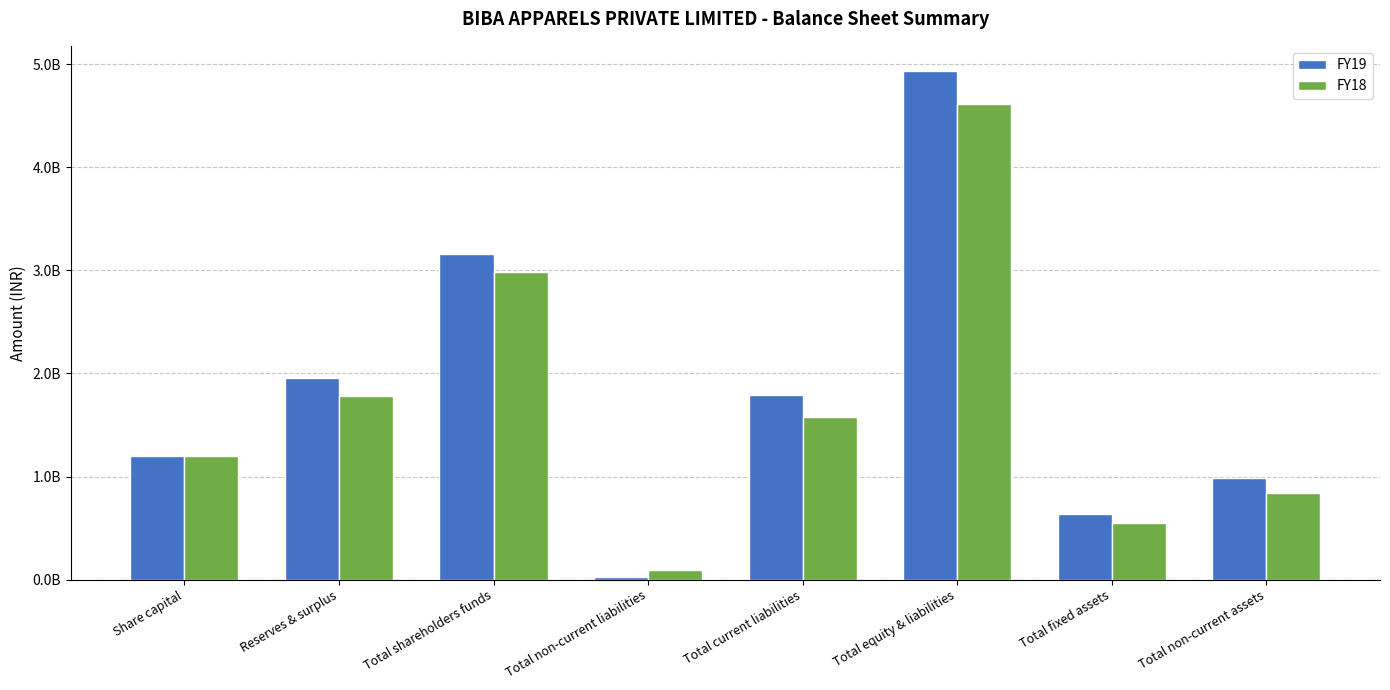

What is the greatest value displayed?

4932898000